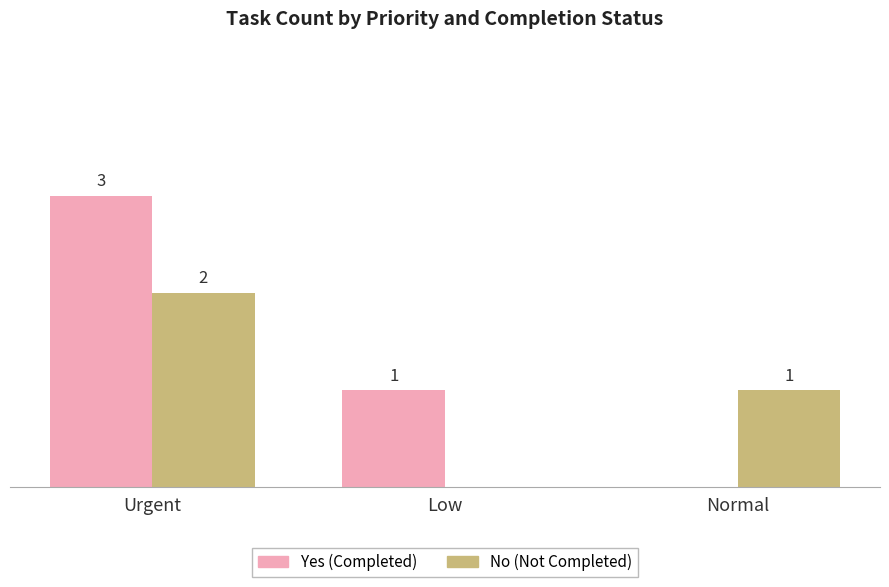

Is the value of No (Not Completed) at Low greater than the value of Yes (Completed) at Low?

No